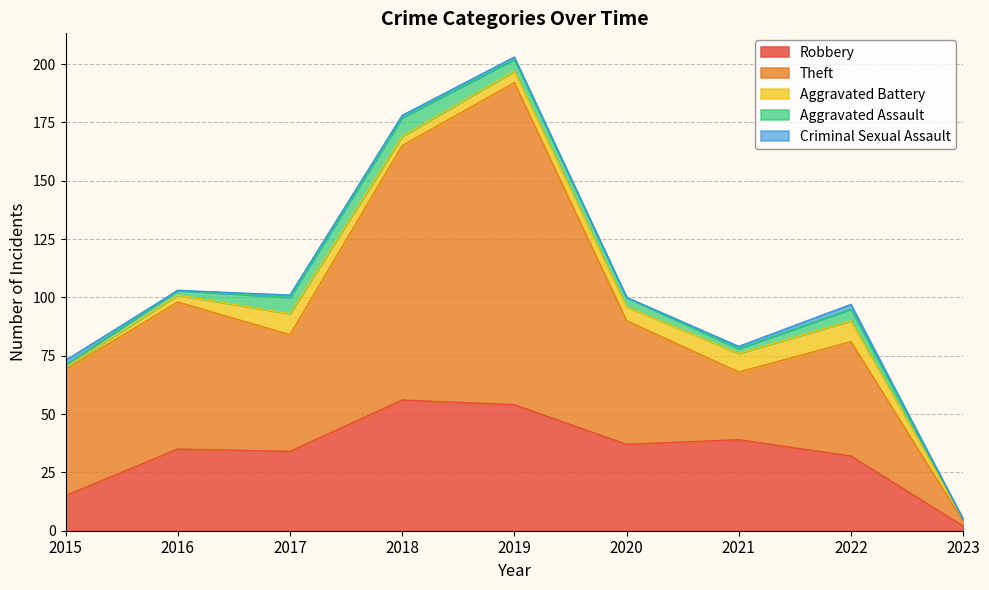

Between 2018 and 2023, which series saw the biggest shift?

Theft